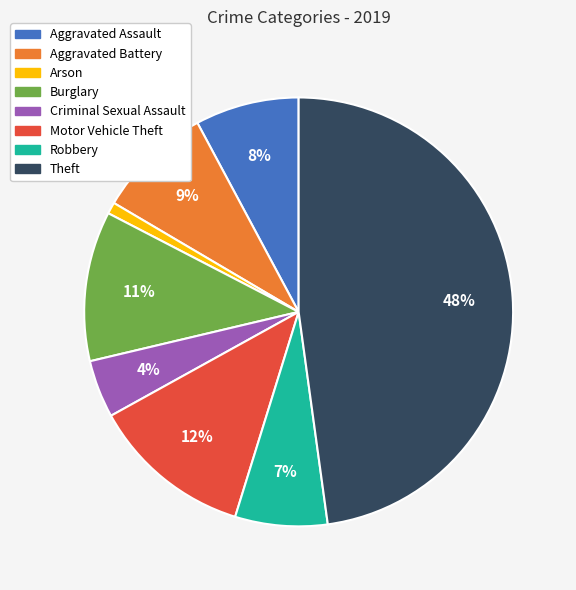

Approximately how many times larger is the value at Burglary compared to Aggravated Assault?

1.4